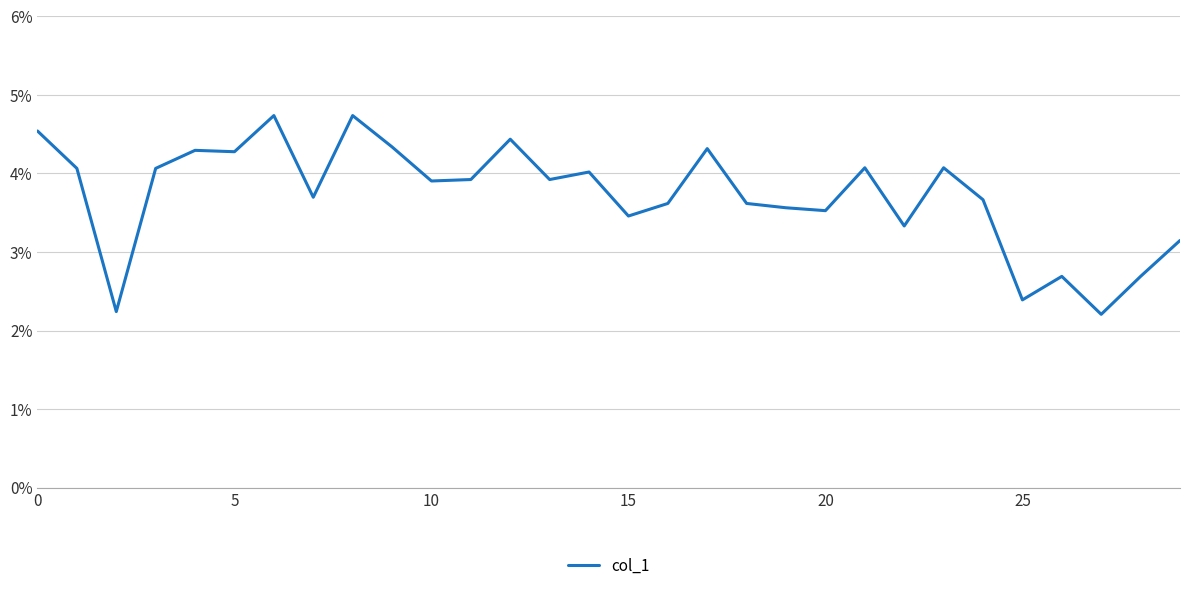

What is the difference between the maximum and minimum values?

2.5